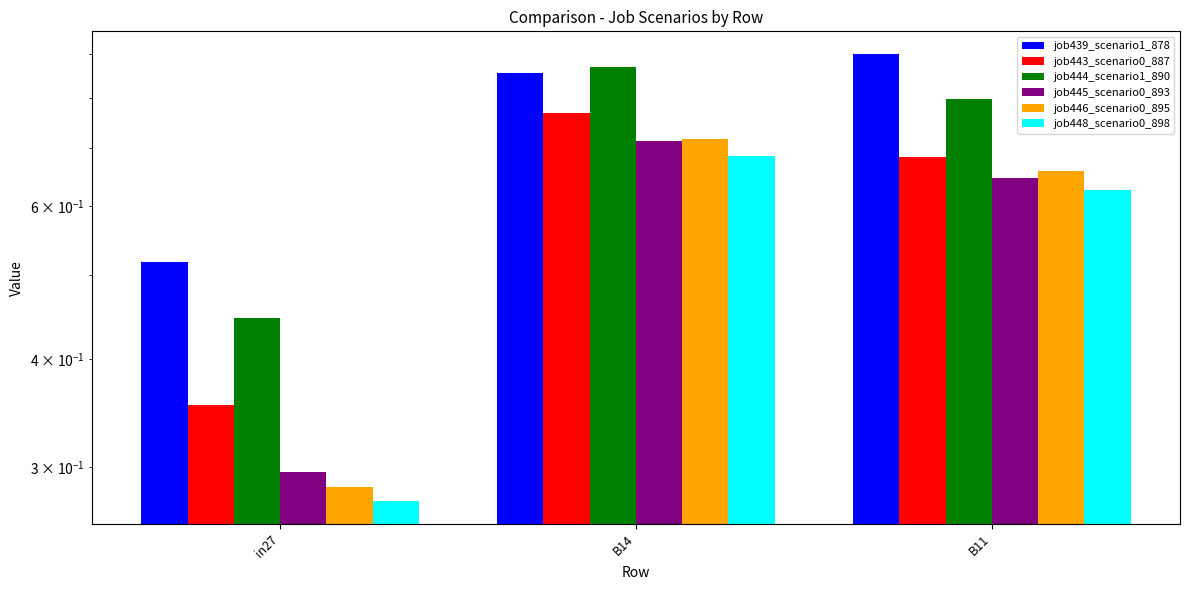

What value does the job445_scenario0_893 series have at B14?

0.7